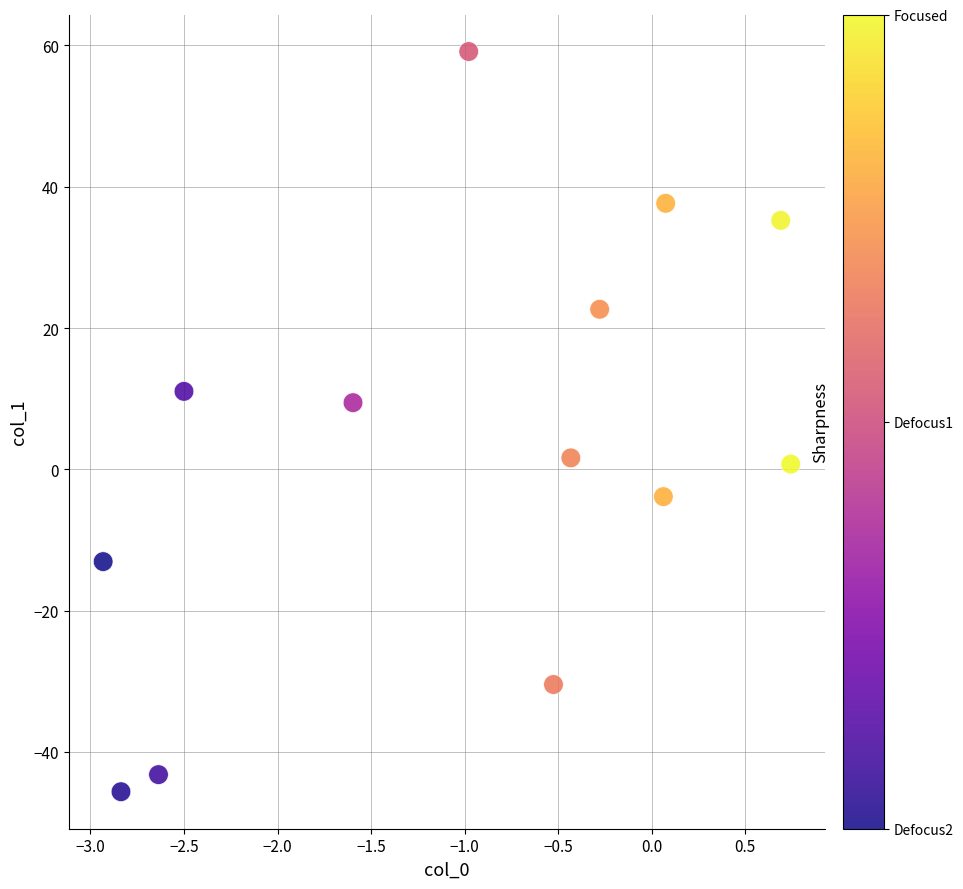

What is the range of X values (max minus min)?

3.7